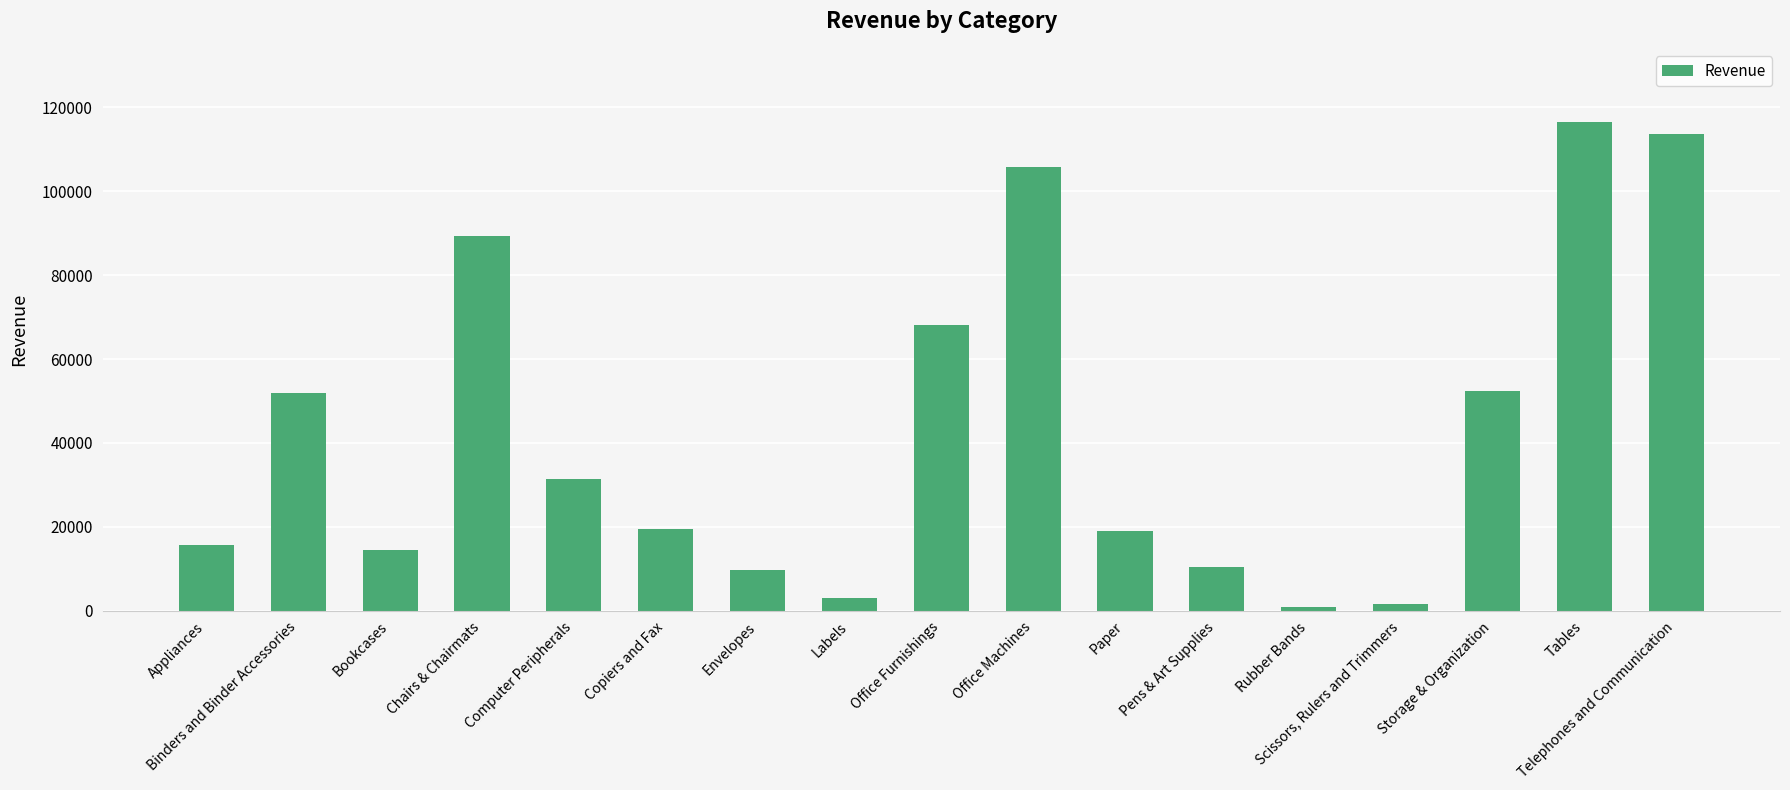

What is the approximate value at Office Furnishings, to the nearest 100?

68100